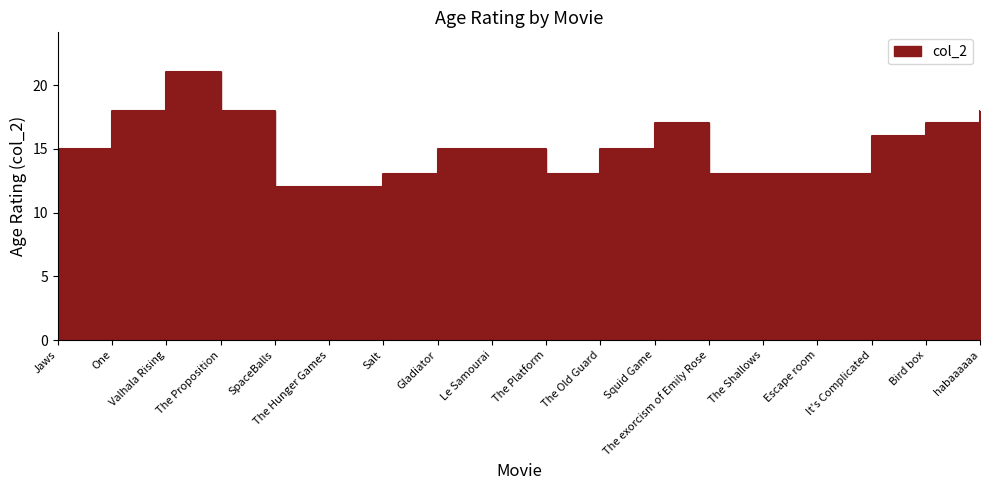

What is the label of the 18th point from the right?

Jaws